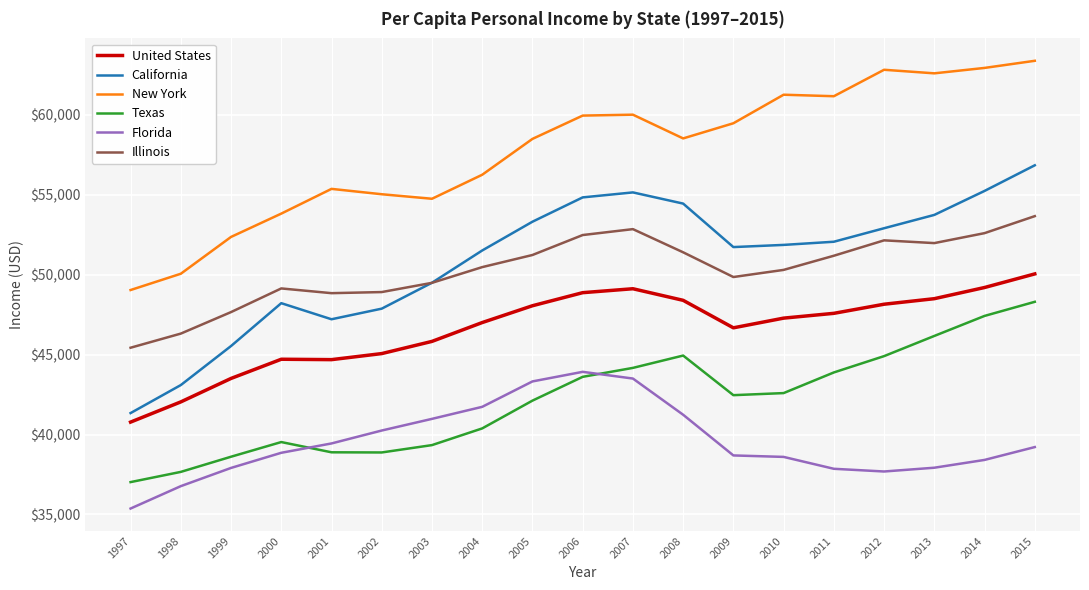

What is the difference between the maximum and minimum values in the Illinois series?

8234